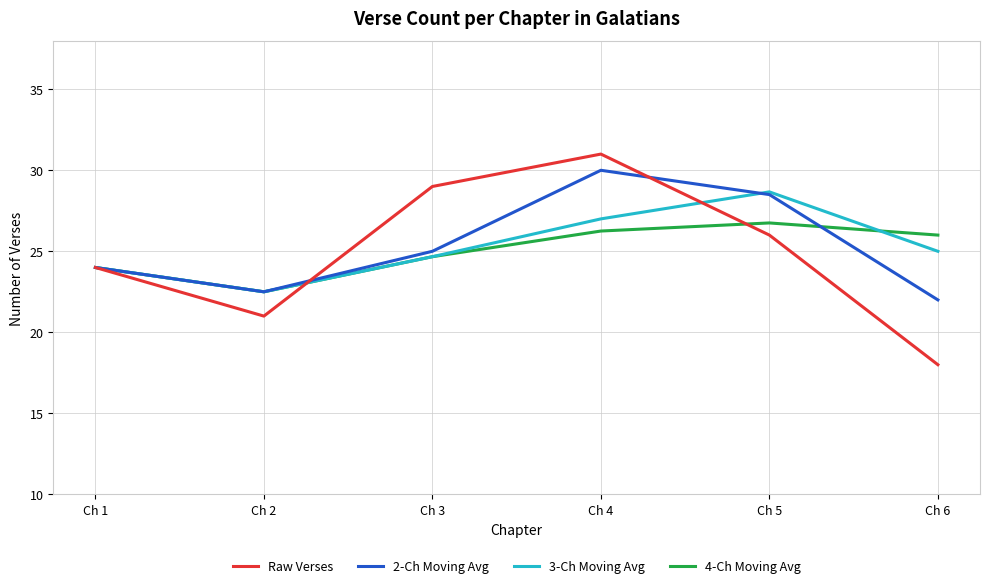

Which category has the highest value in the Raw Verses series?

Ch 4